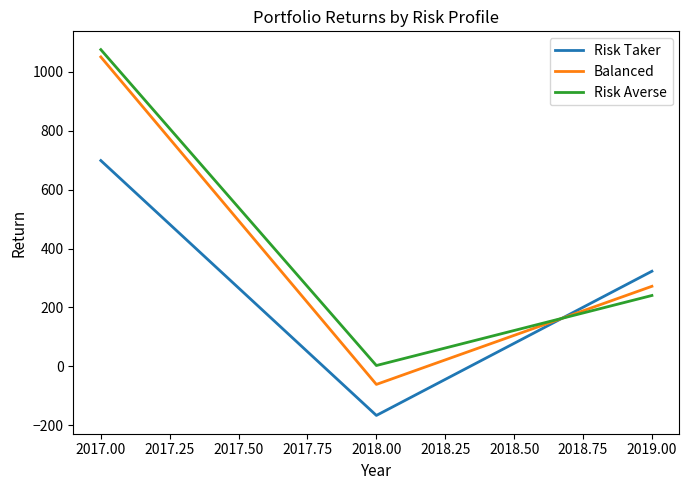

How many categories are shown in the chart?

3